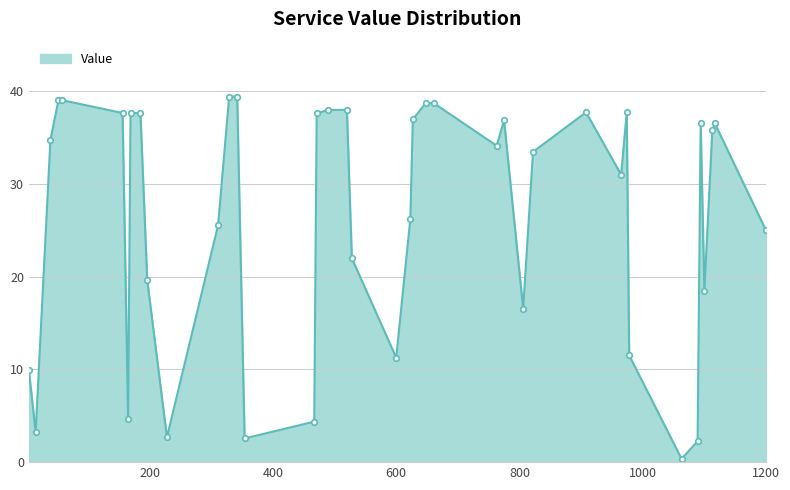

What is the difference between the maximum and minimum values?

39.1